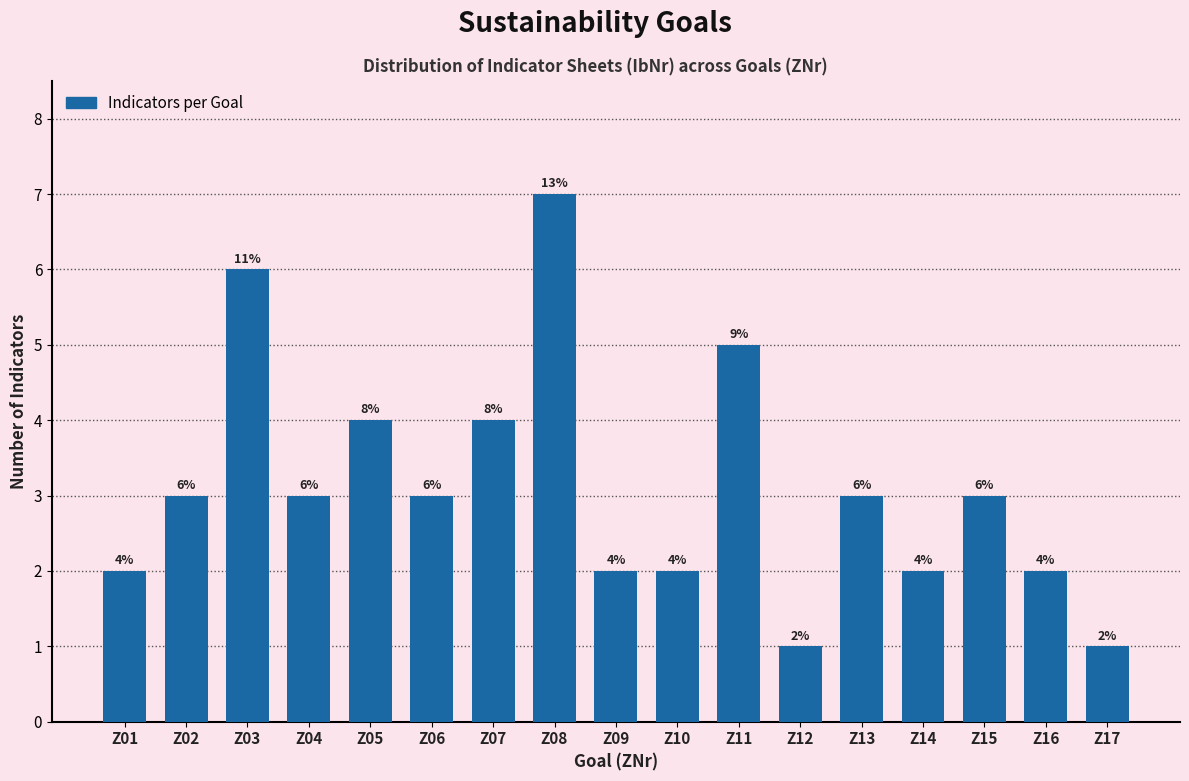

Reading left to right, list all the values displayed in this chart.

Z01=2	Z02=3	Z03=6	Z04=3	Z05=4	Z06=3	Z07=4	Z08=7	Z09=2	Z10=2	Z11=5	Z12=1	Z13=3	Z14=2	Z15=3	Z16=2	Z17=1